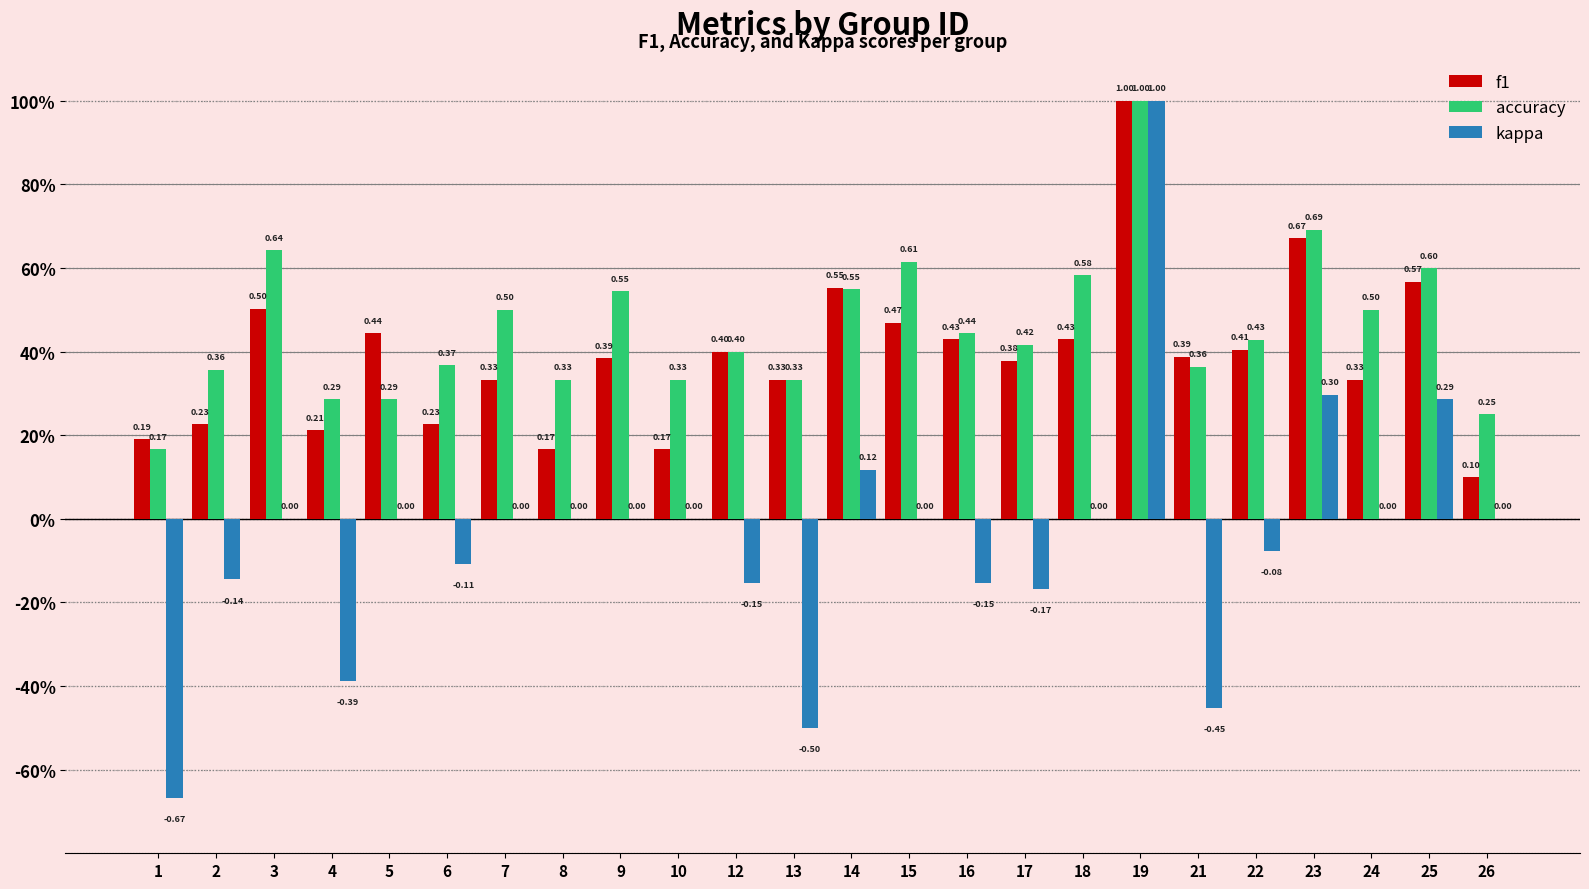

Are the bars horizontal?

No